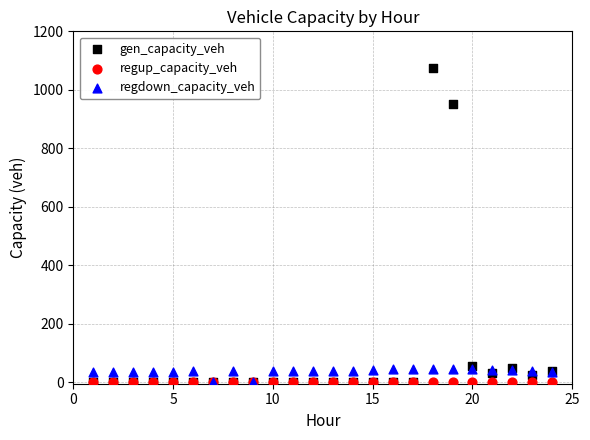

Across all series, what Y value is closest to 537?

950.3